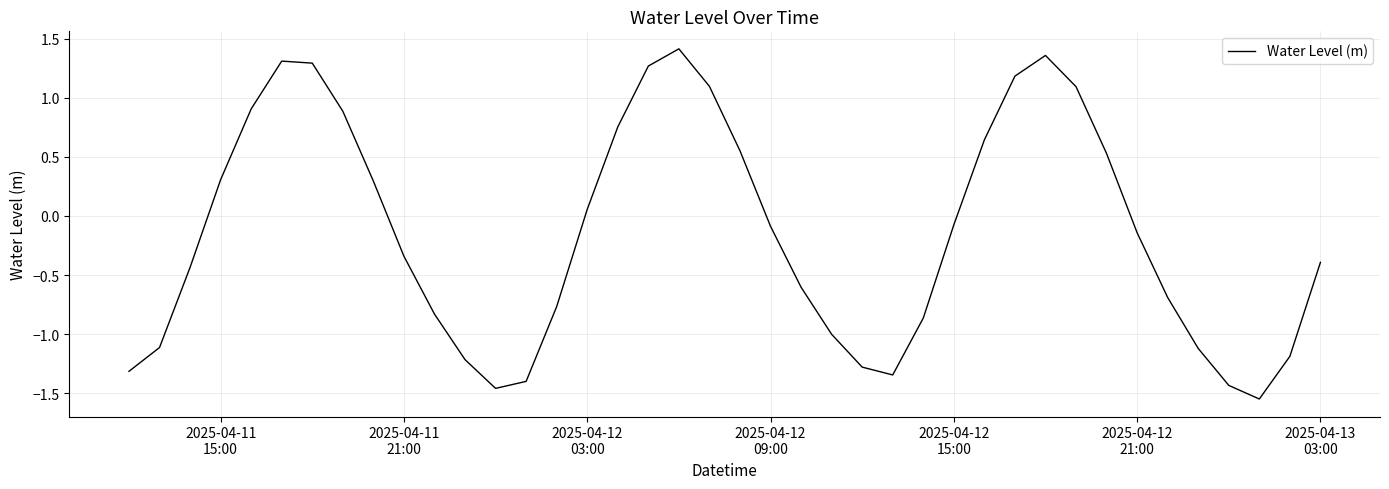

Count the number of values greater than 0.

17